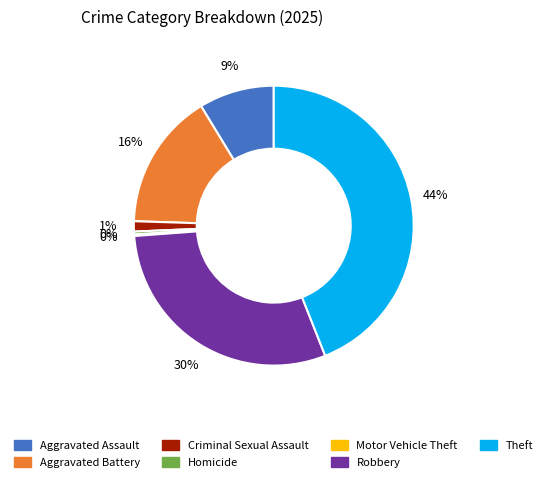

Which slice is the largest?

Theft